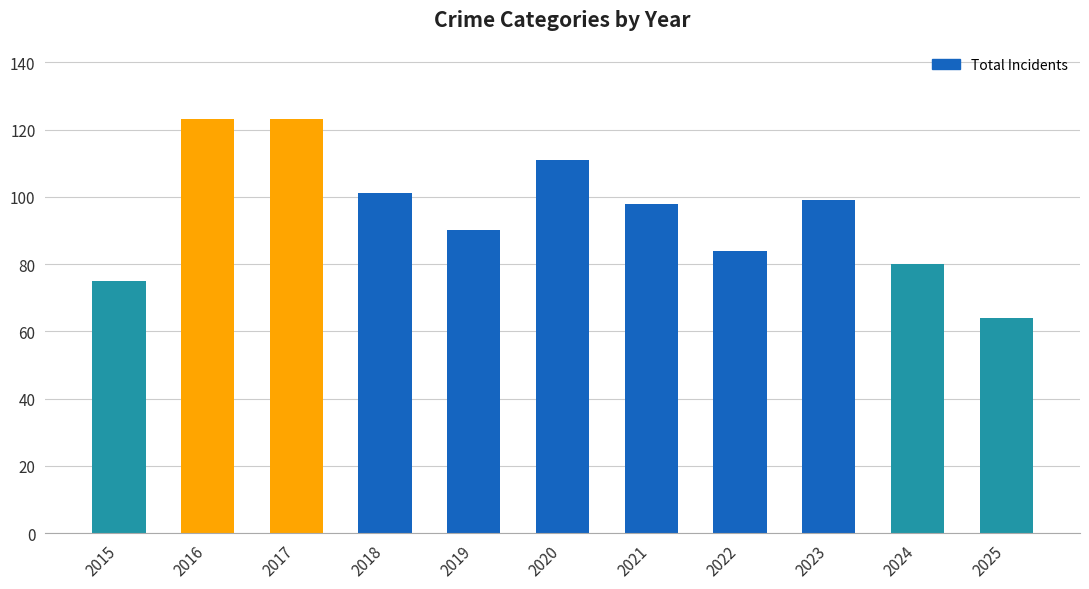

What is the average value?

95